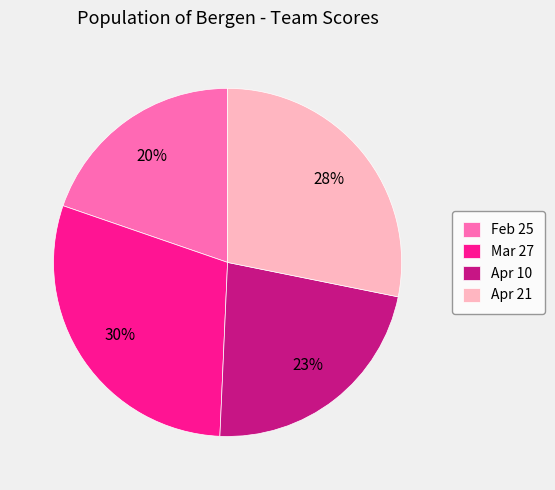

Which slice is the largest?

Mar 27